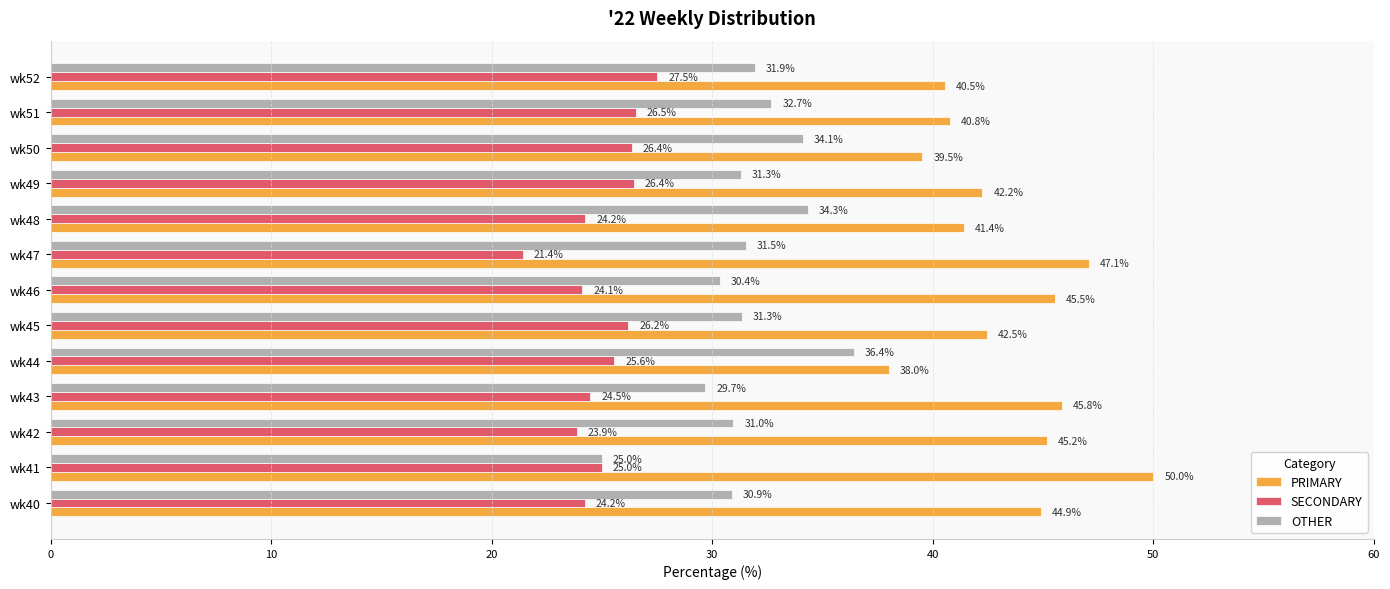

Is it true that PRIMARY equals 40.5 at wk52?

True